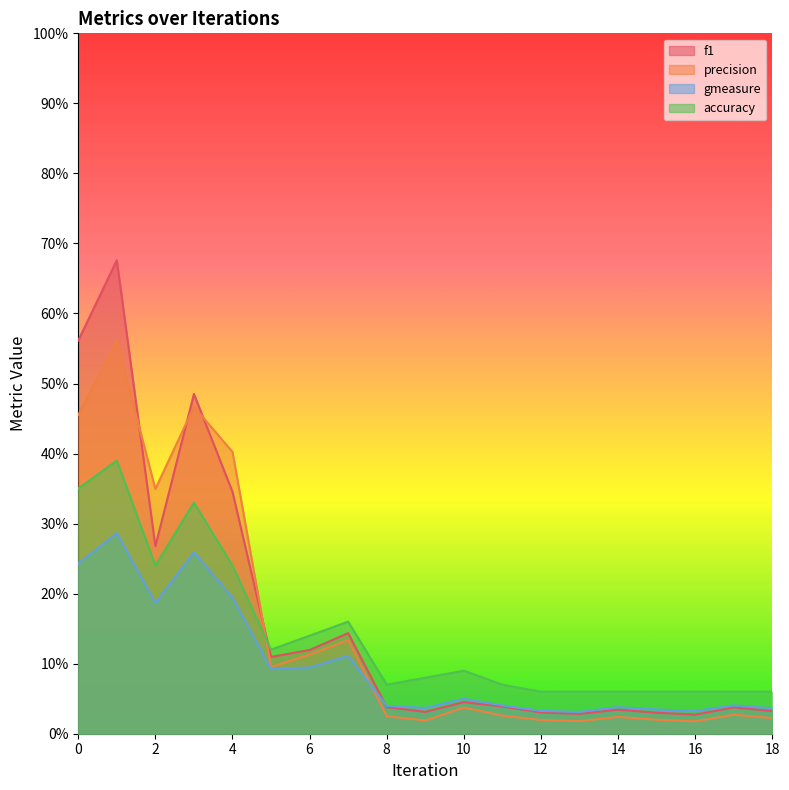

What is the value of the precision point at the 1st from the left?

0.5